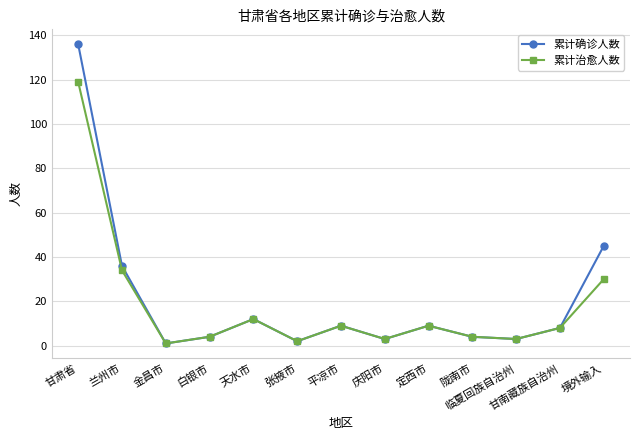

What are all the series names shown in the legend?

累计确诊人数, 累计治愈人数